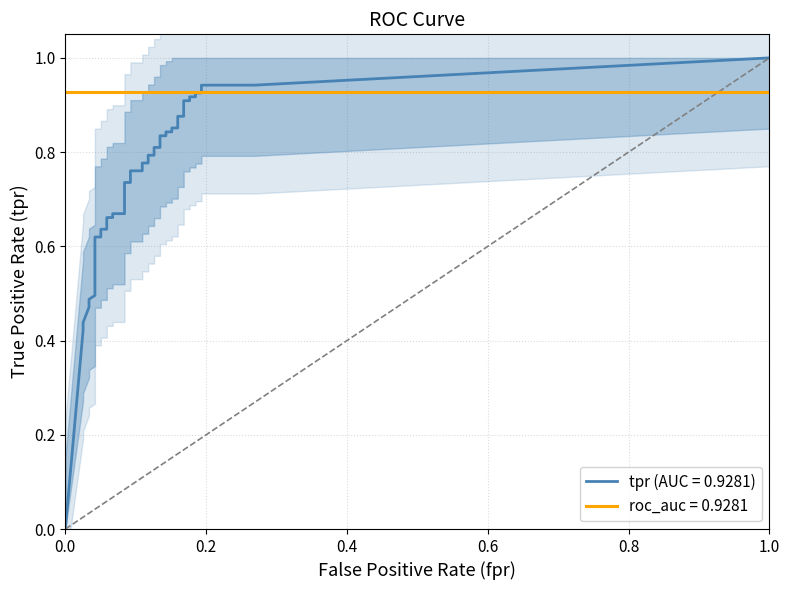

Is it true that fpr equals 0.1 at 7?

True